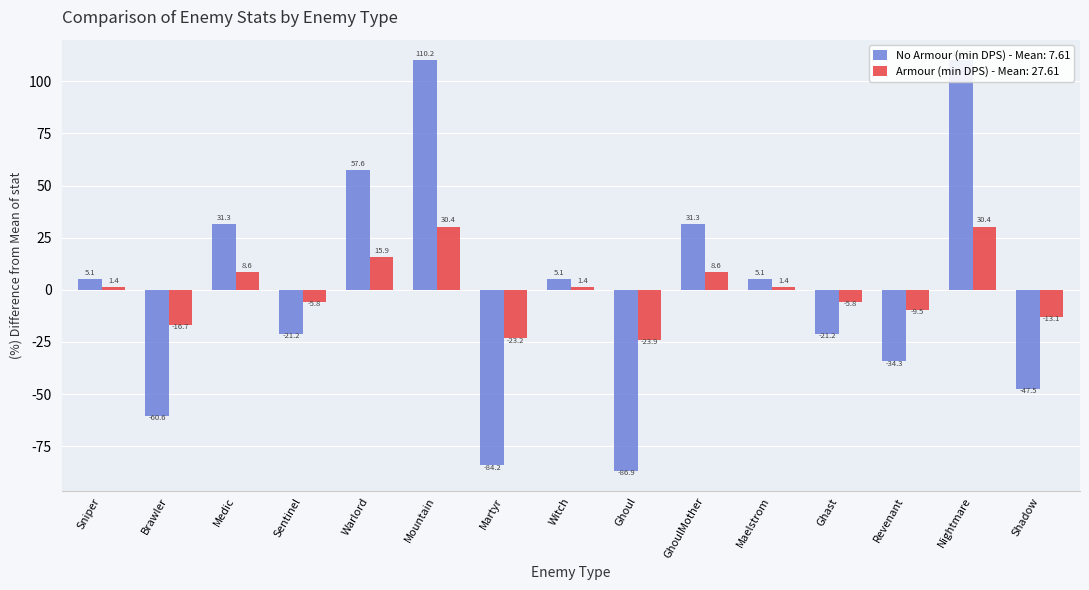

What position from the right is Mountain?

10